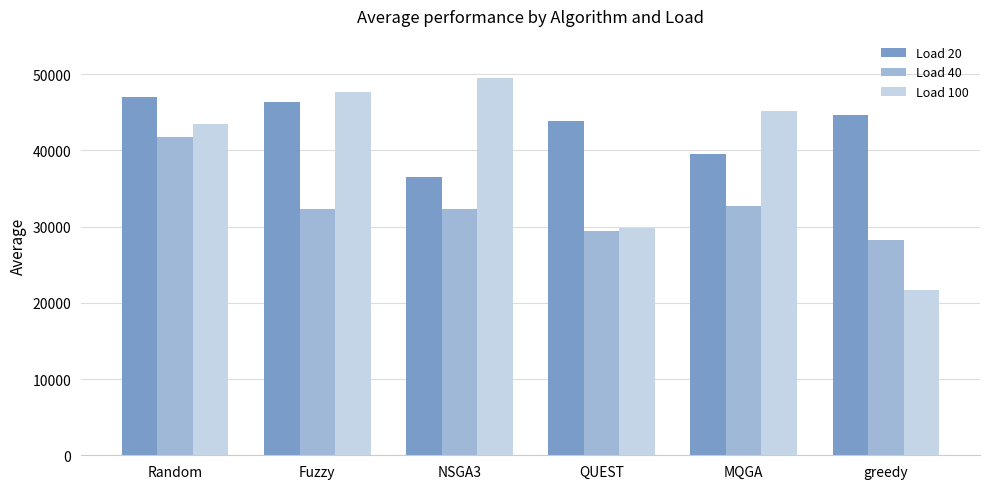

What is the highest value of the Load 20 series?

46939